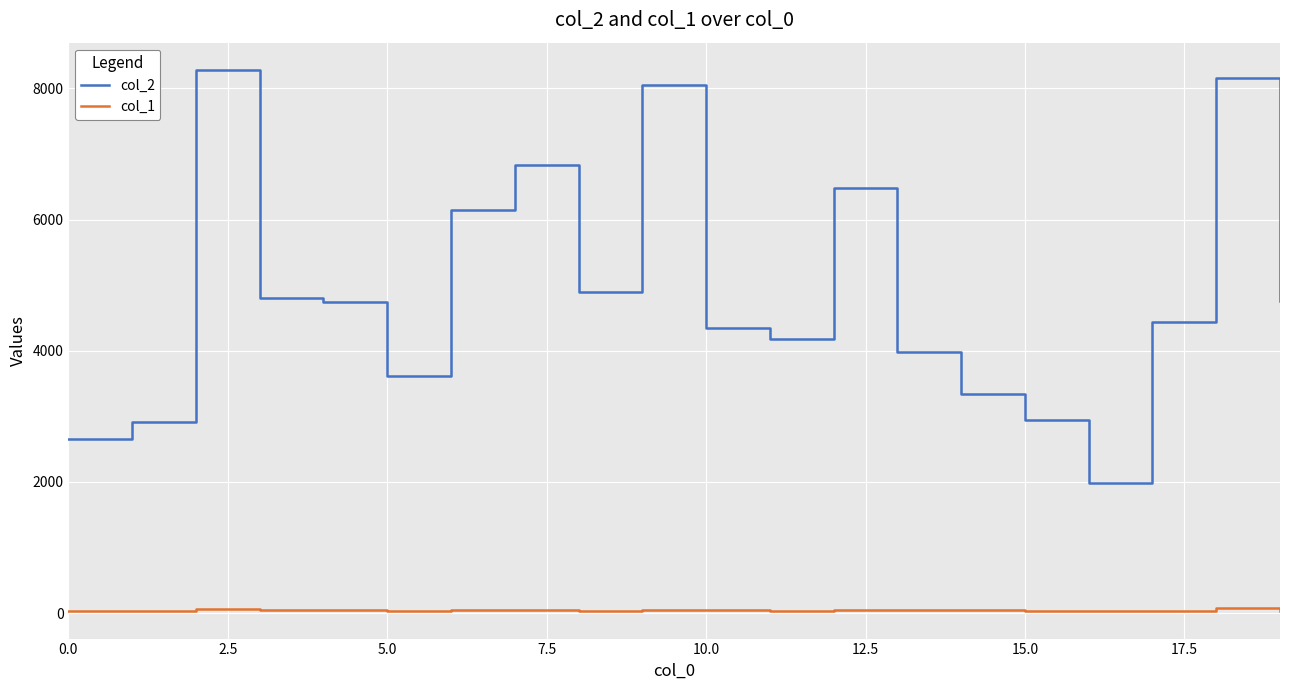

True or false: col_1 and col_2 intersect in this chart.

False